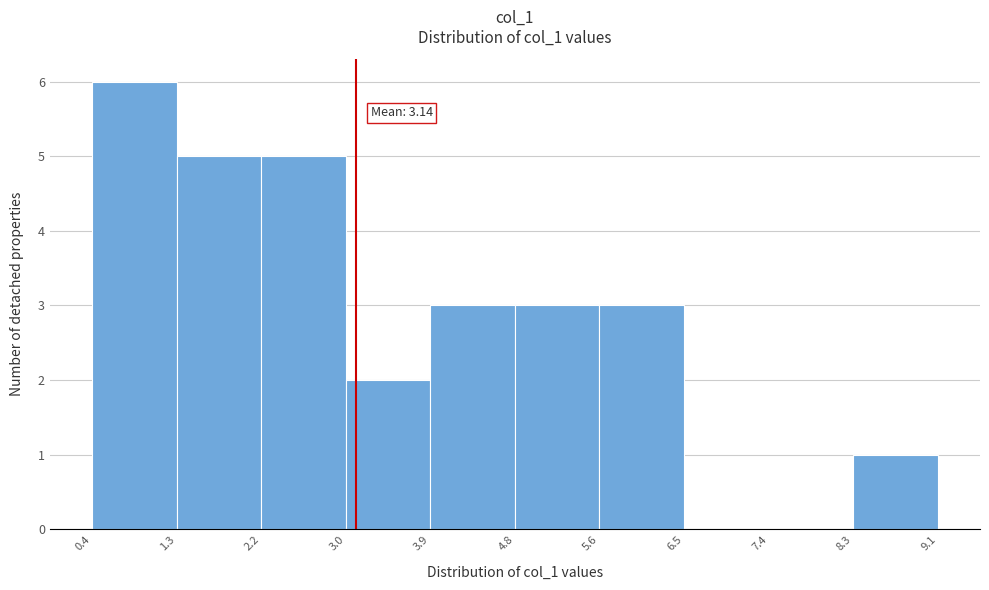

Which range on the x-axis has the tallest bar?

0.4 to 1.3